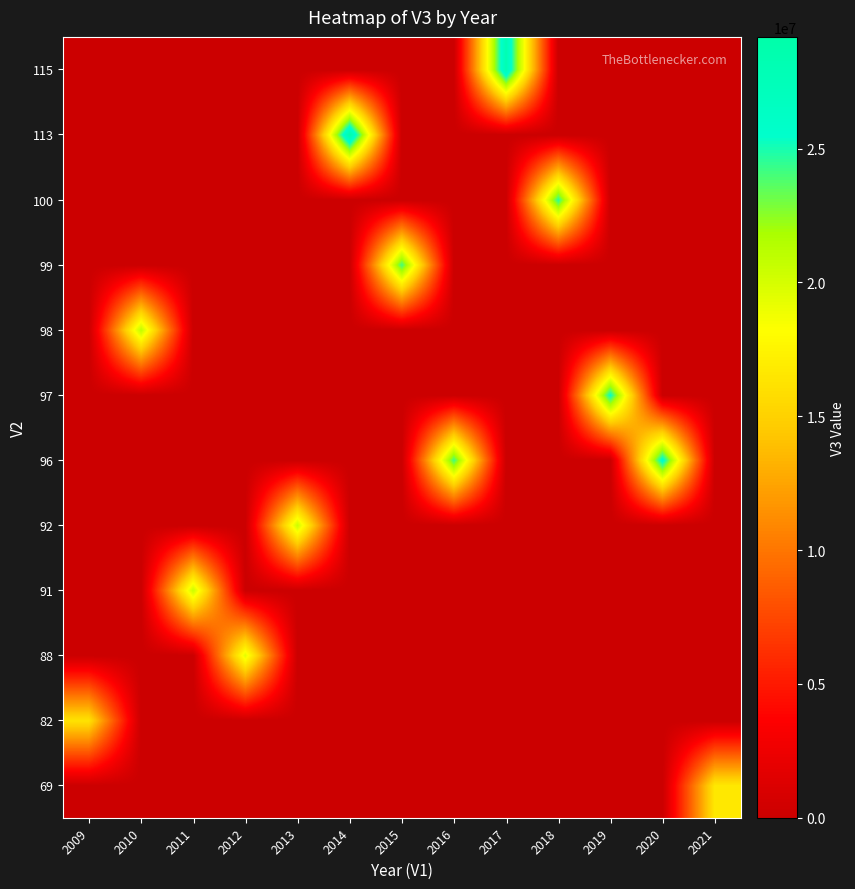

At how many categories does at least one series exceed 8732697?

13